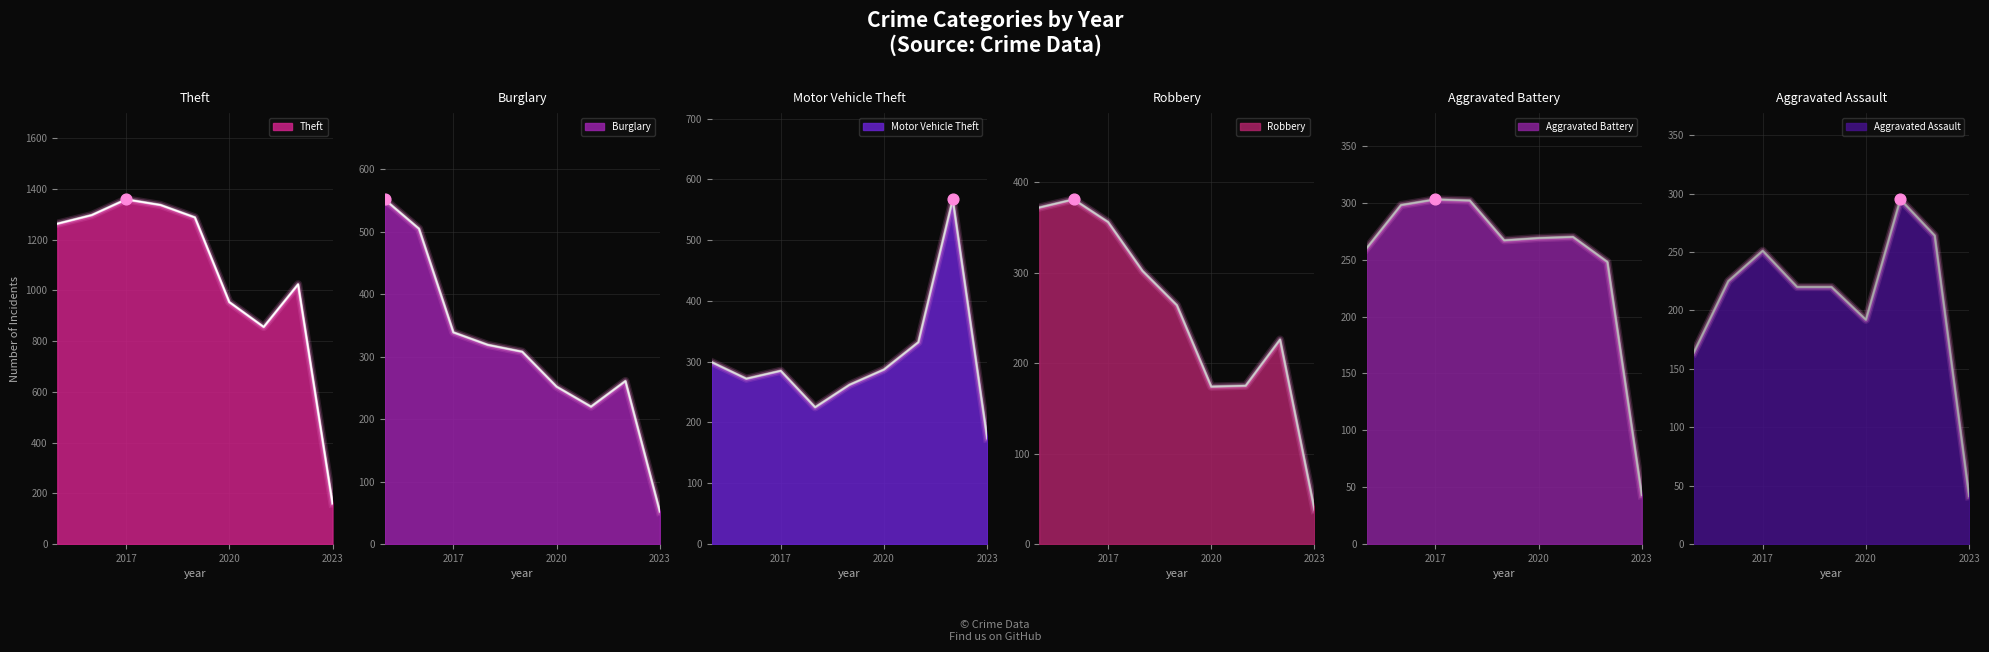

Which series has the largest total across all categories?

Theft